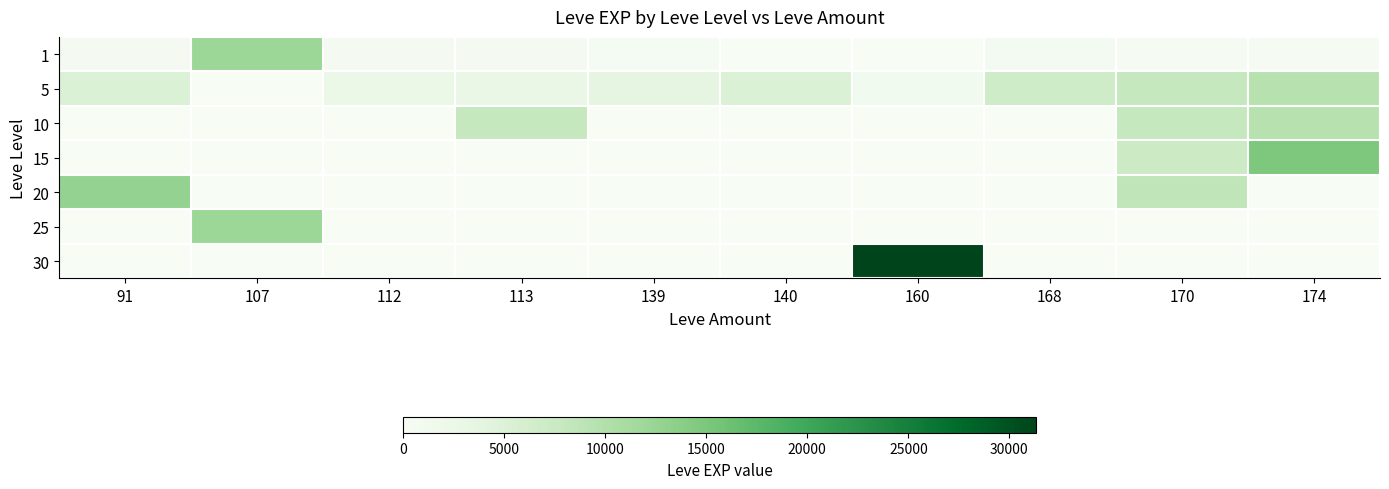

Rank the series by their maximum value, from lowest to highest.

5, 10, 1, 25, 20, 15, 30